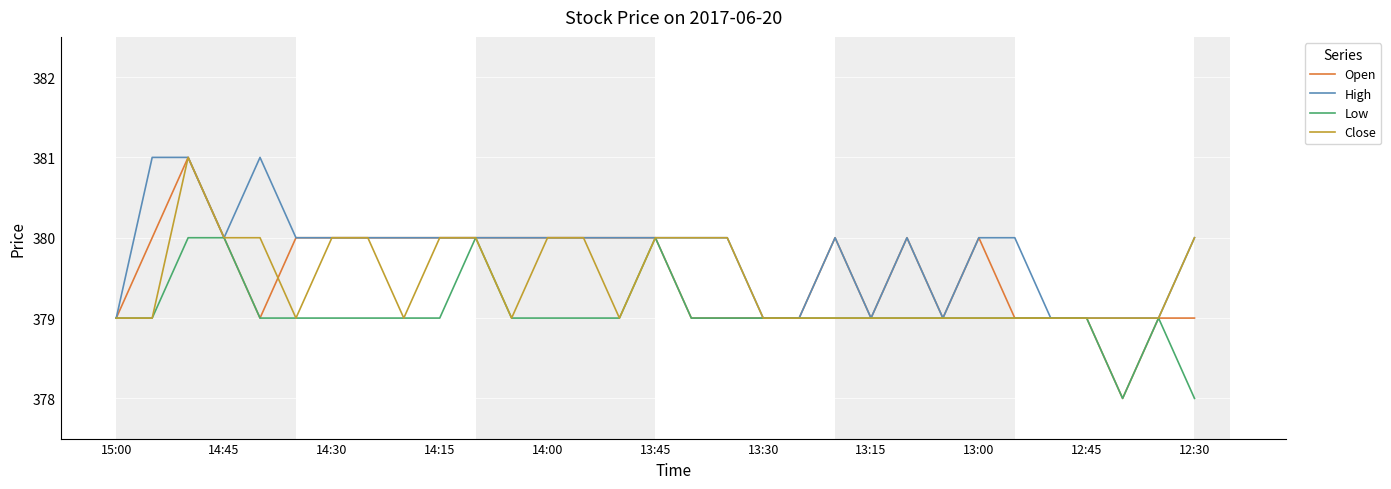

What is the maximum value shown in the chart?

381